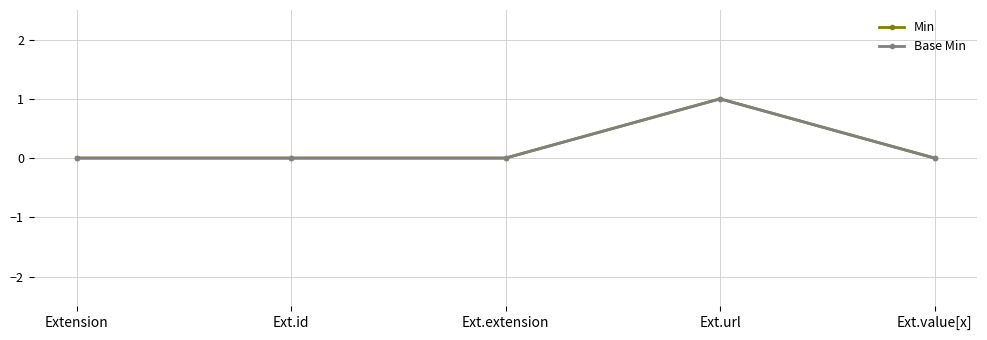

Reading left to right, what are all the values shown in this chart?

Min: Extension=0	Ext.id=0	Ext.extension=0	Ext.url=1	Ext.value[x]=0
Base Min: Extension=0	Ext.id=0	Ext.extension=0	Ext.url=1	Ext.value[x]=0